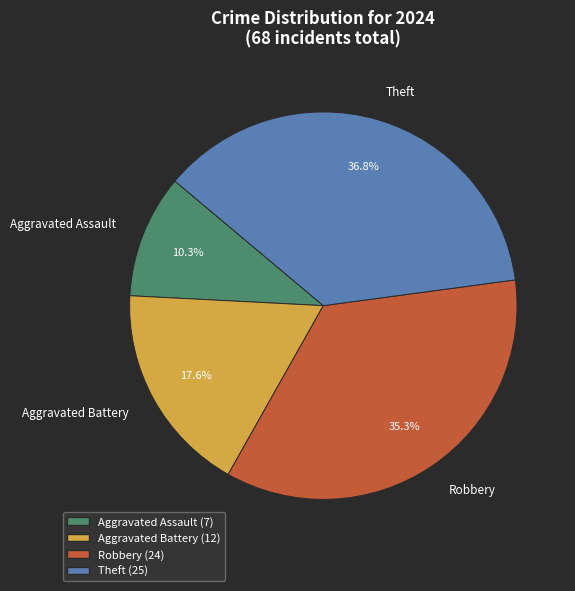

What percentage is the Theft slice, to the nearest percent?

37%